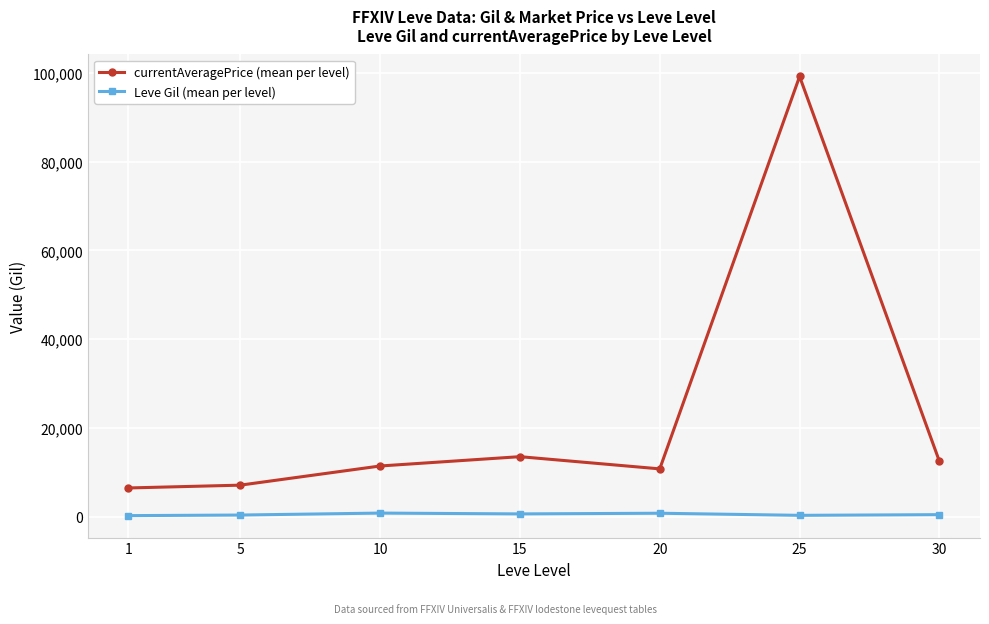

What is the difference between the maximum and minimum values in the currentAveragePrice (mean per level) series?

92750.5